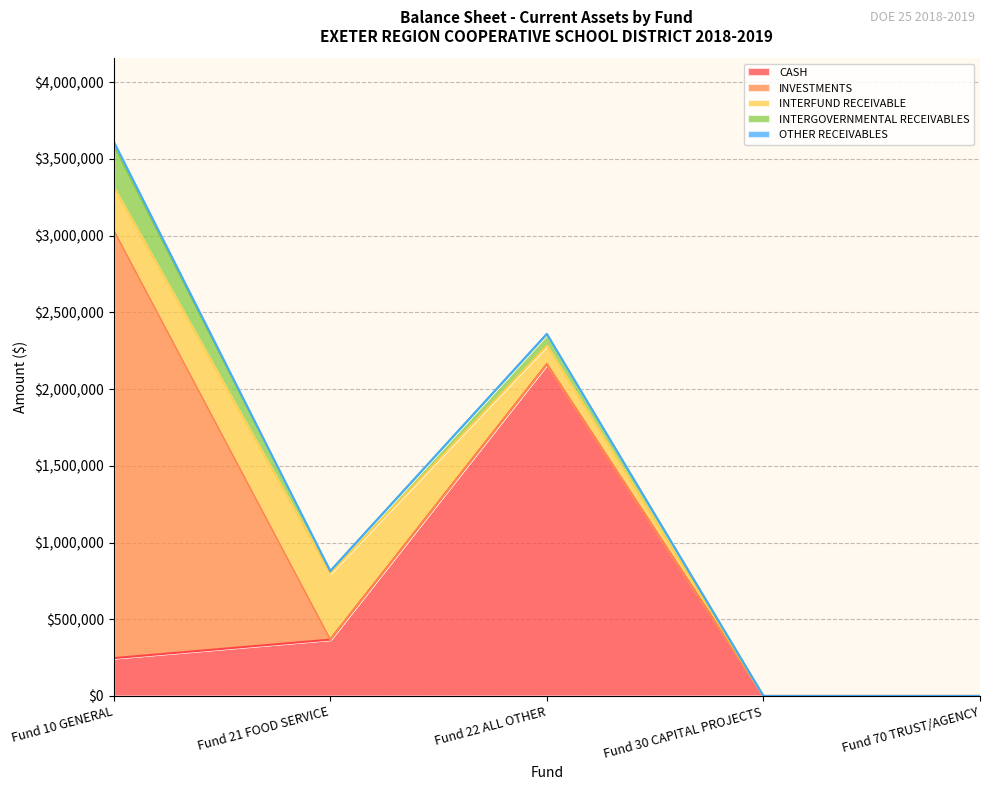

What is the difference between the second highest and minimum values in the CASH series?

367424.5